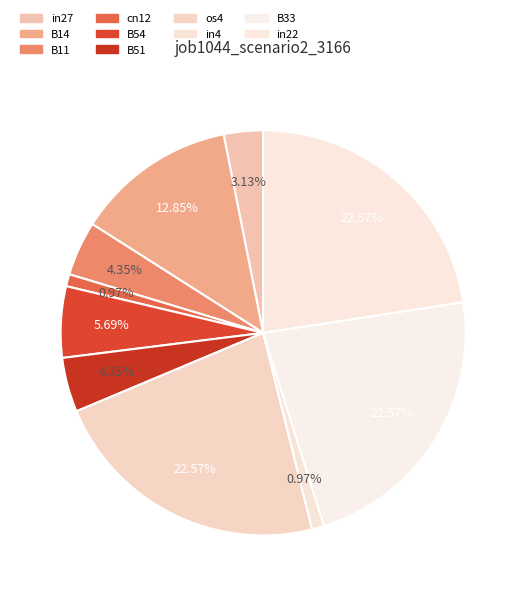

How many segments does this pie chart have?

10